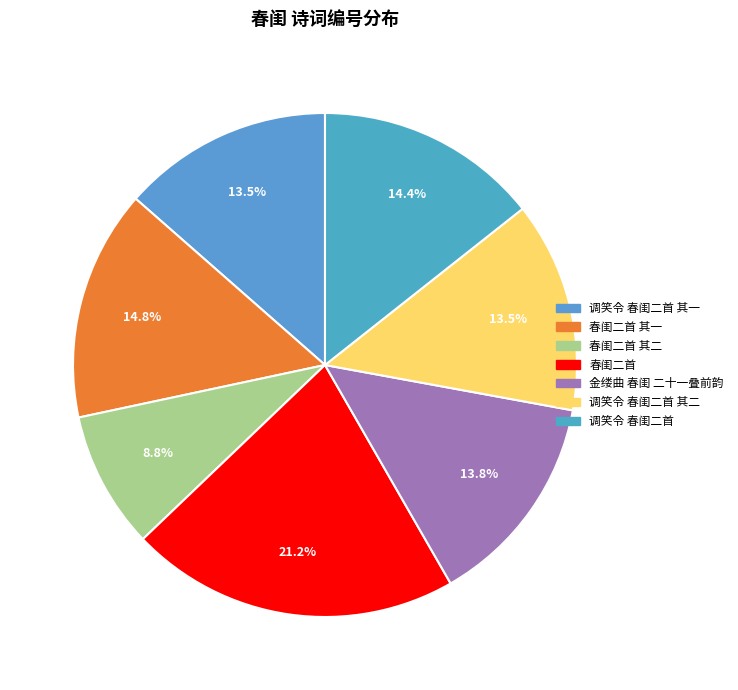

How many segments does this pie chart have?

7